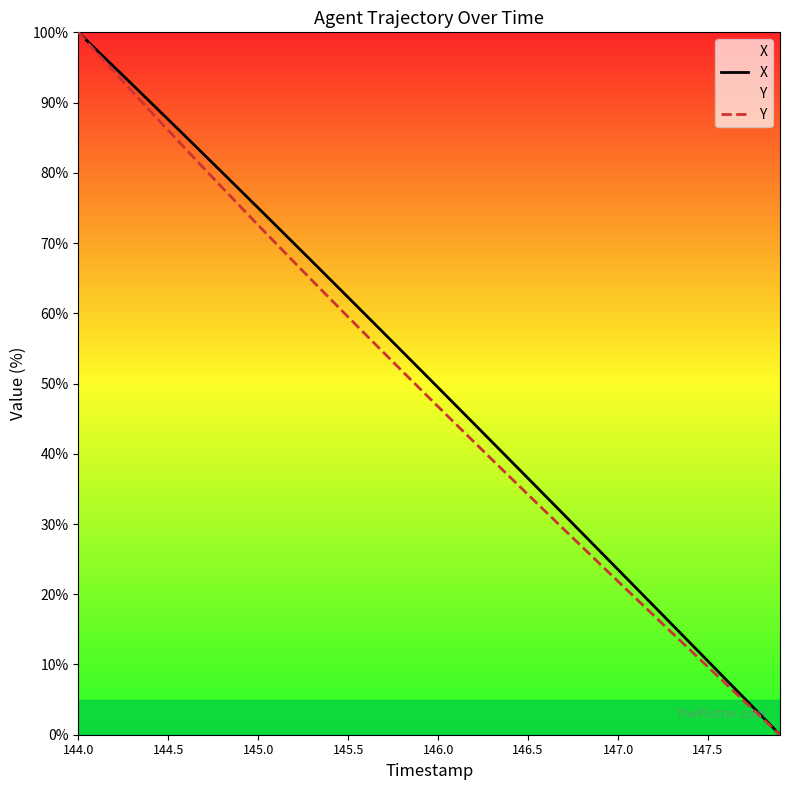

What is the highest value of the X series?

100.0